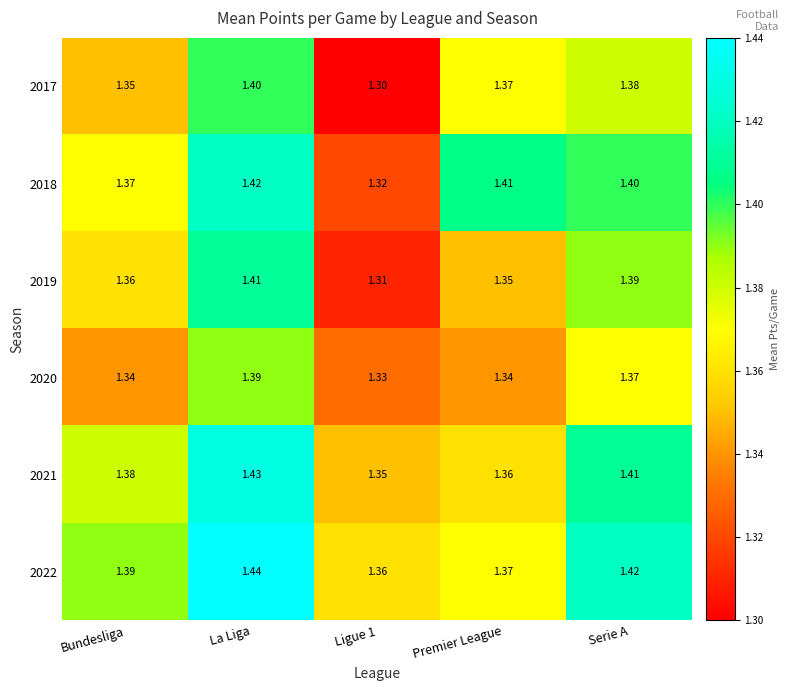

At La Liga, list the series in order from largest to smallest.

2022, 2021, 2018, 2019, 2017, 2020